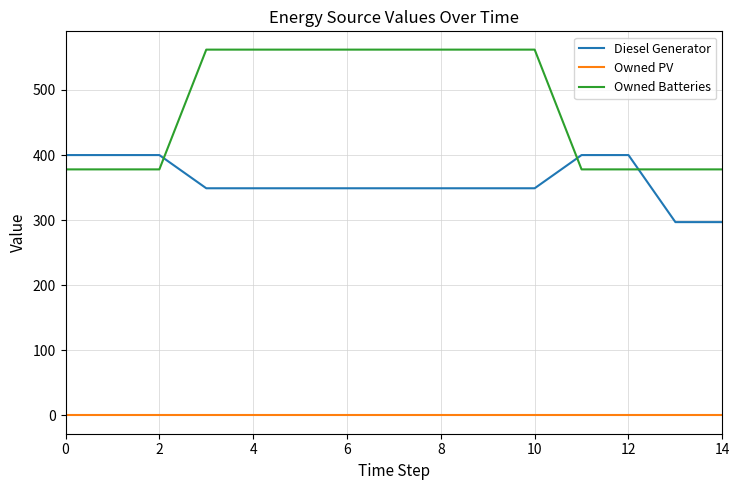

Which series has the largest range (max minus min)?

Owned Batteries